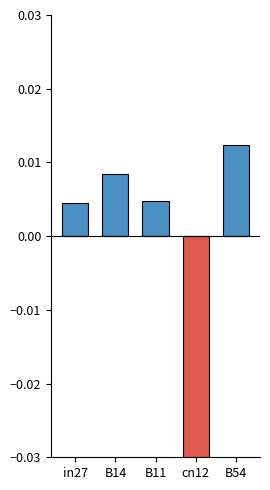

Which series changed the most between B11 and cn12?

negative